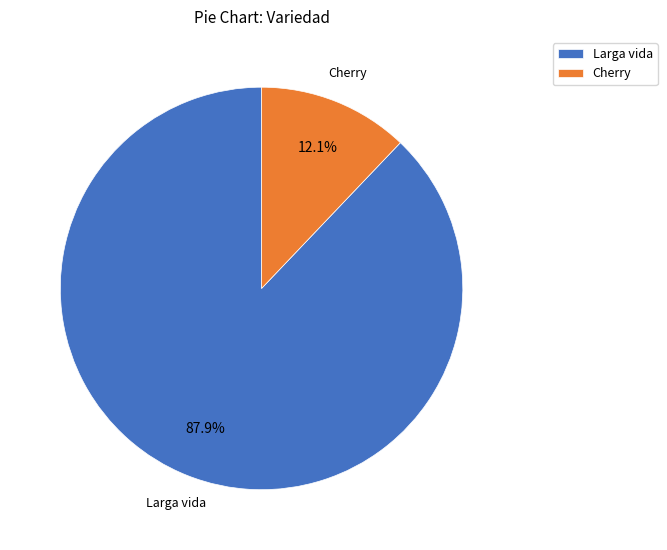

What is the total percentage of Larga vida and Cherry?

100.0%